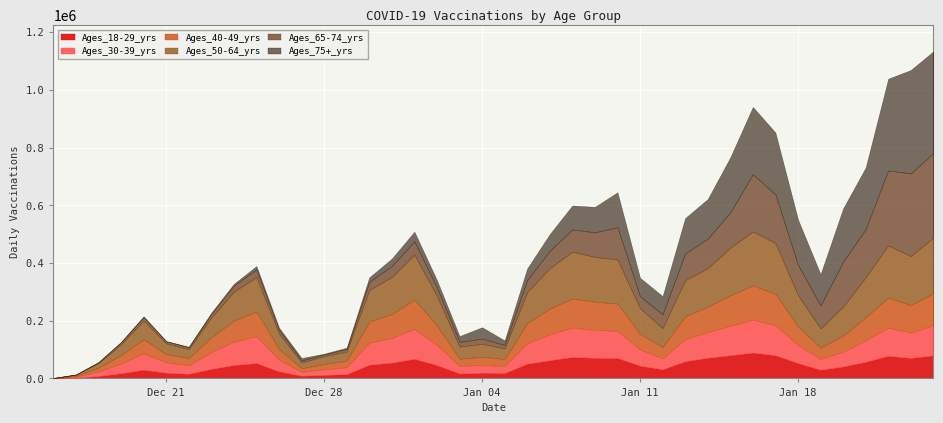

At which category does Ages_65-74_yrs reach its first local valley?

6